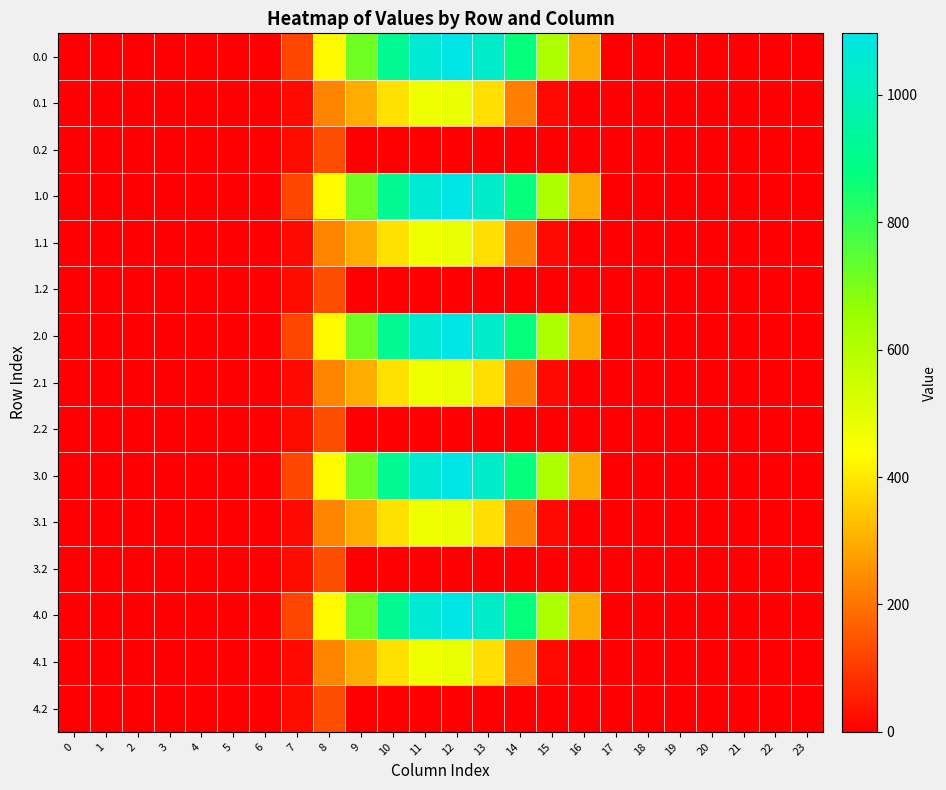

What is the greatest value displayed?

1096.7